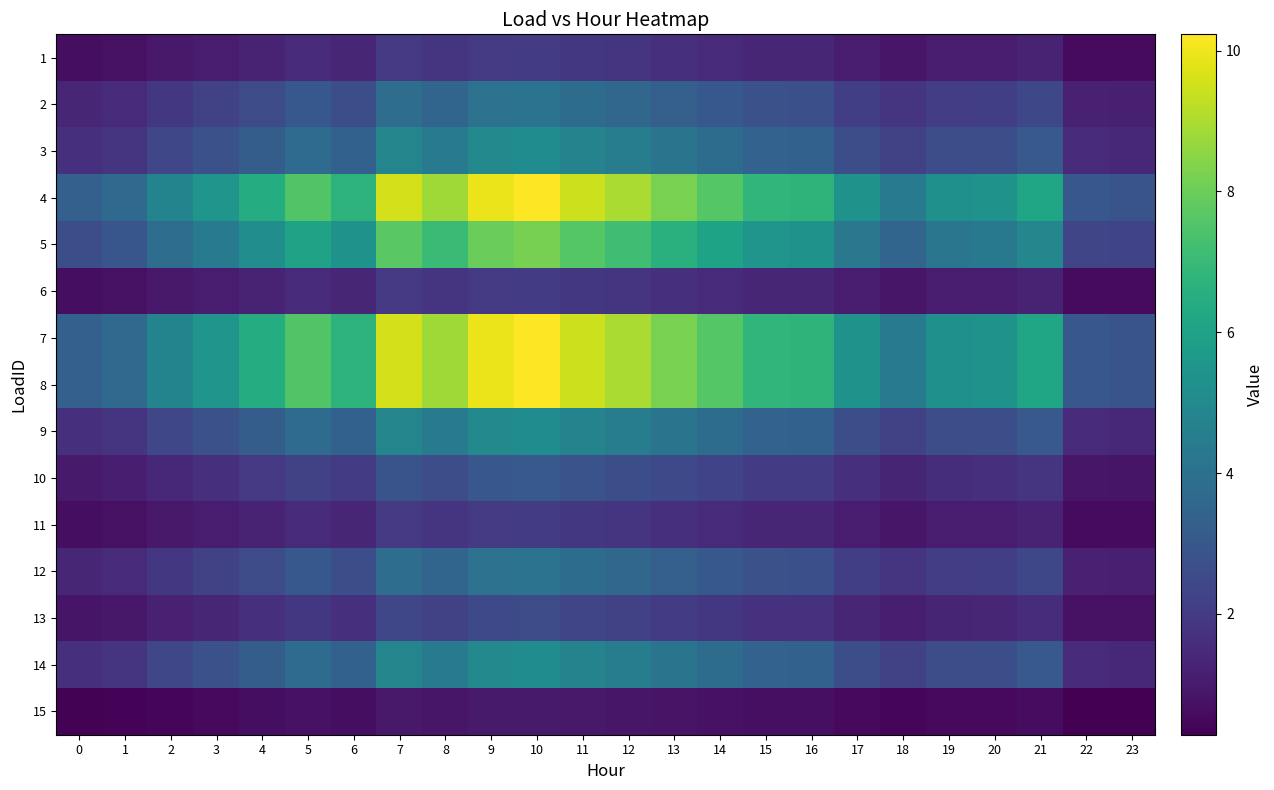

What is the smallest value displayed?

0.3